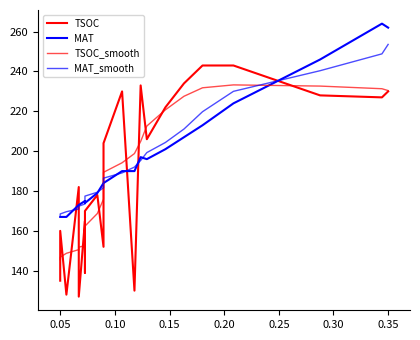

Reading left to right, what are all the values shown in this chart?

TSOC: 135.0	160.0	128.0	182.0	127.0	165.0	161.0	139.0	144.0	170.0	178.0	152.0	188.0	204.0	230.0	130.0	233.0	206.0	222.0	234.0	243.0	243.0	228.0	227.0	230.0
MAT: 167.0	167.0	167.0	173.0	173.0	175.0	175.0	174.0	175.0	174.0	179.0	184.0	184.0	184.0	190.0	190.0	197.0	196.0	201.0	207.0	213.0	224.0	246.0	264.0	262.0
TSOC_smooth: 145.6	146.8	148.7	150.6	151.8	152.5	153.1	154.5	157.5	162.4	168.7	175.9	183.2	189.4	194.2	198.8	204.9	212.6	220.7	227.5	231.8	233.3	232.7	231.3	230.4
MAT_smooth: 167.9	168.5	169.6	171.0	172.4	173.5	174.3	175.0	176.0	177.4	179.4	181.7	184.0	186.5	189.1	192.0	195.3	199.3	204.4	211.1	219.8	230.0	240.4	248.8	253.6